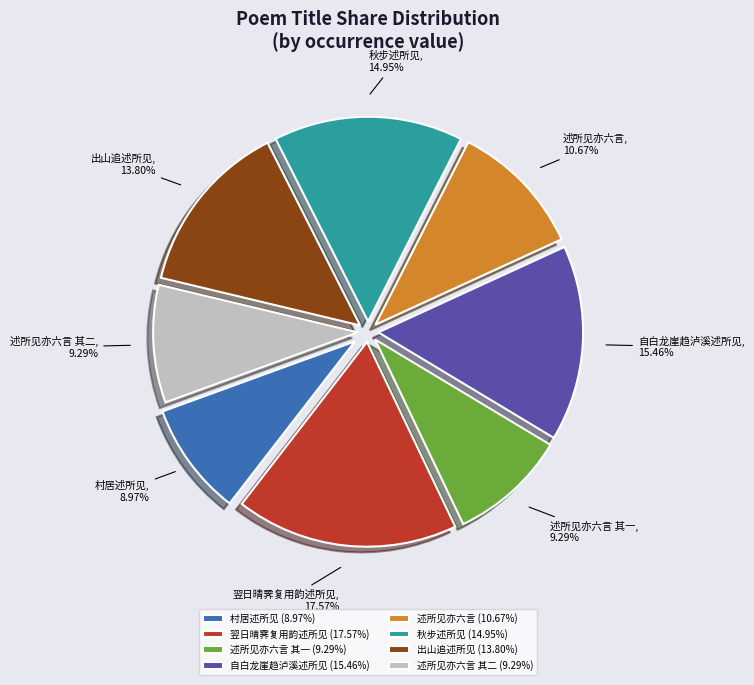

Which has a higher value, 出山追述所见 or 述所见亦六言?

出山追述所见